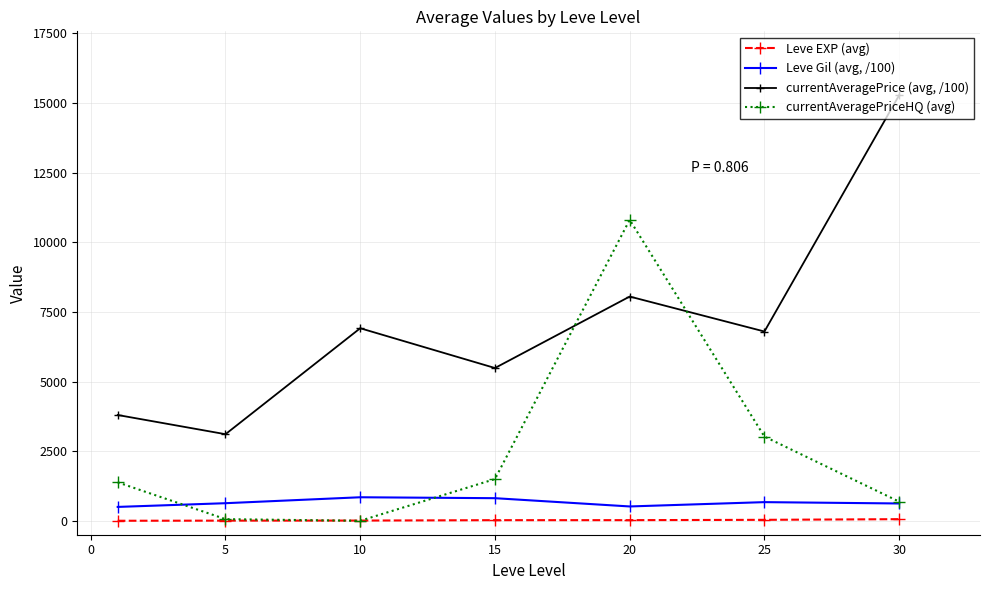

List the series in order of their peak value, lowest first.

Leve EXP (avg), Leve Gil (avg, /100), currentAveragePriceHQ (avg), currentAveragePrice (avg, /100)